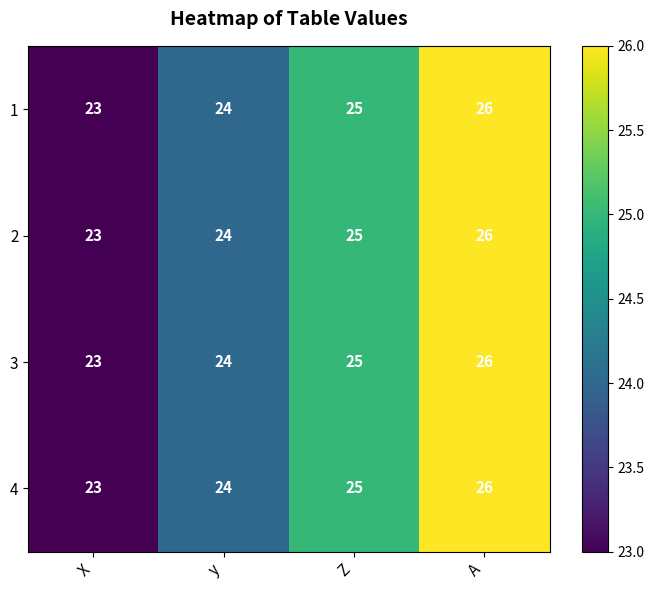

Reading left to right, what are all the values shown in this chart?

1: 23	24	25	26
2: 23	24	25	26
3: 23	24	25	26
4: 23	24	25	26